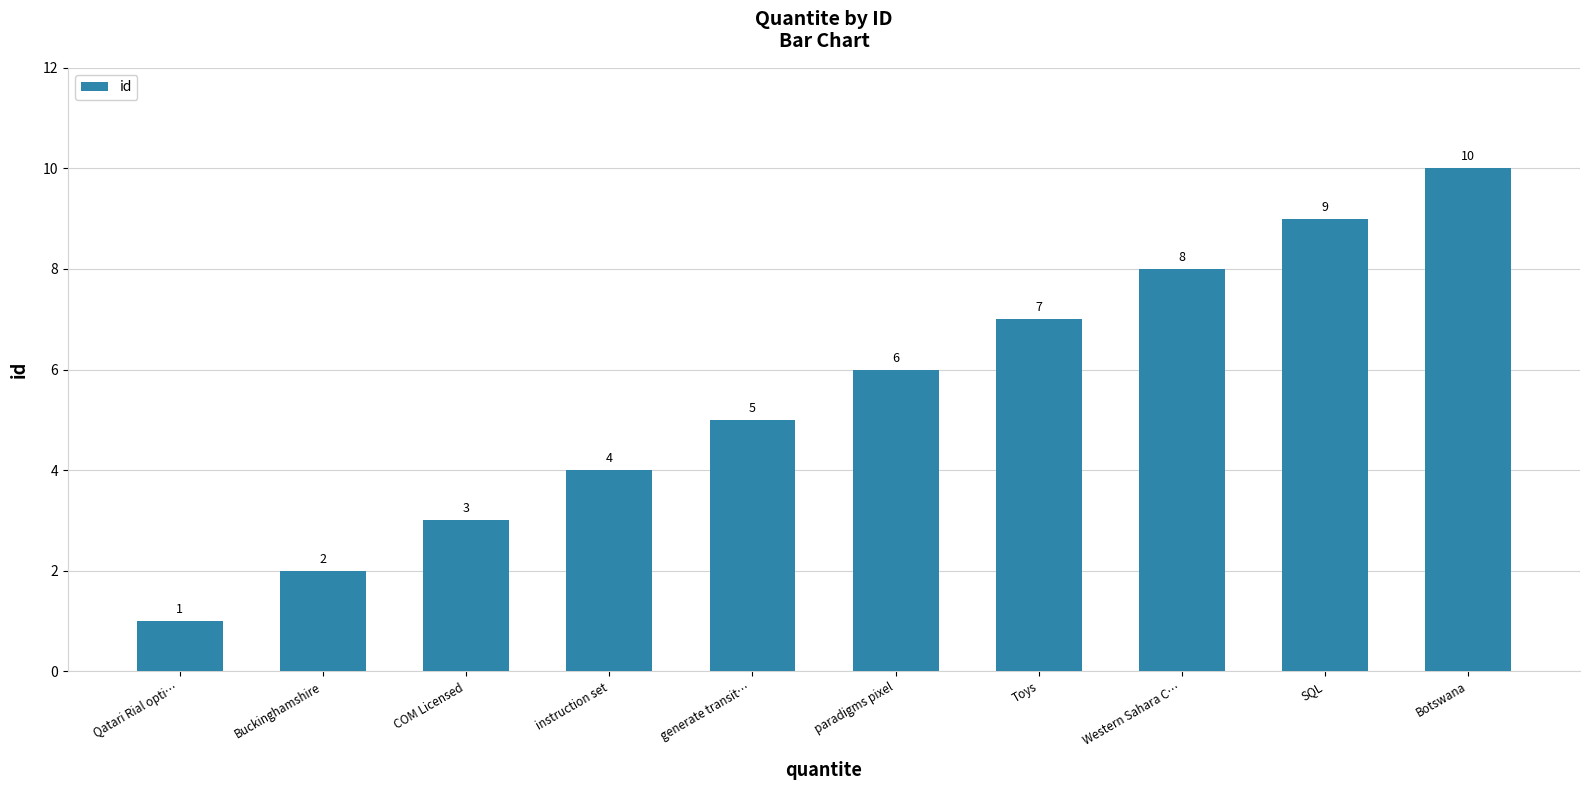

At which category does the chart reach its peak across all series?

Botswana